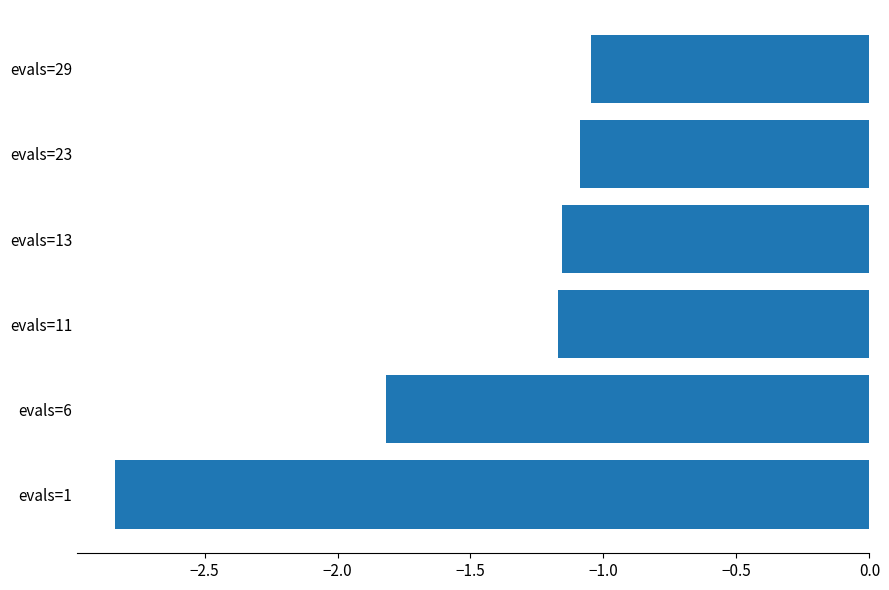

What is the difference between the maximum and minimum values?

1.8